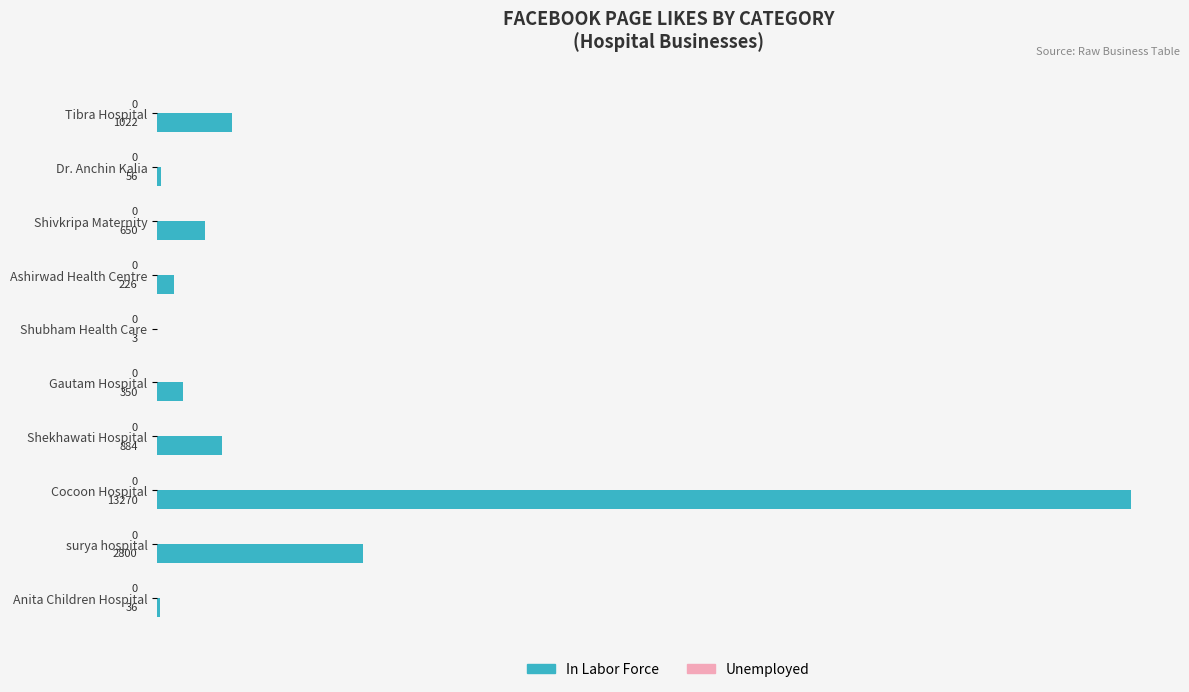

Reading top to bottom, extract all data points from this chart.

Tibra Hospital=1022	Dr. Anchin Kalia=56	Shivkripa Maternity=650	Ashirwad Health Centre=226	Shubham Health Care=3	Gautam Hospital=350	Shekhawati Hospital=884	Cocoon Hospital=13270	surya hospital=2800	Anita Children Hospital=36